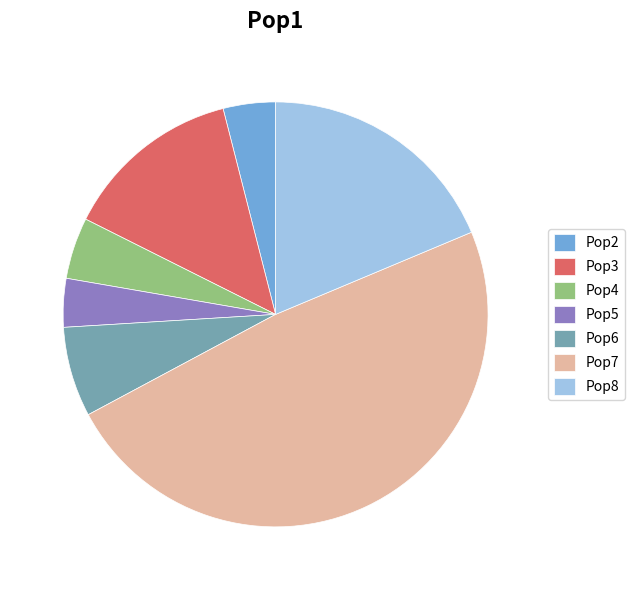

Is there a majority slice in this chart?

No